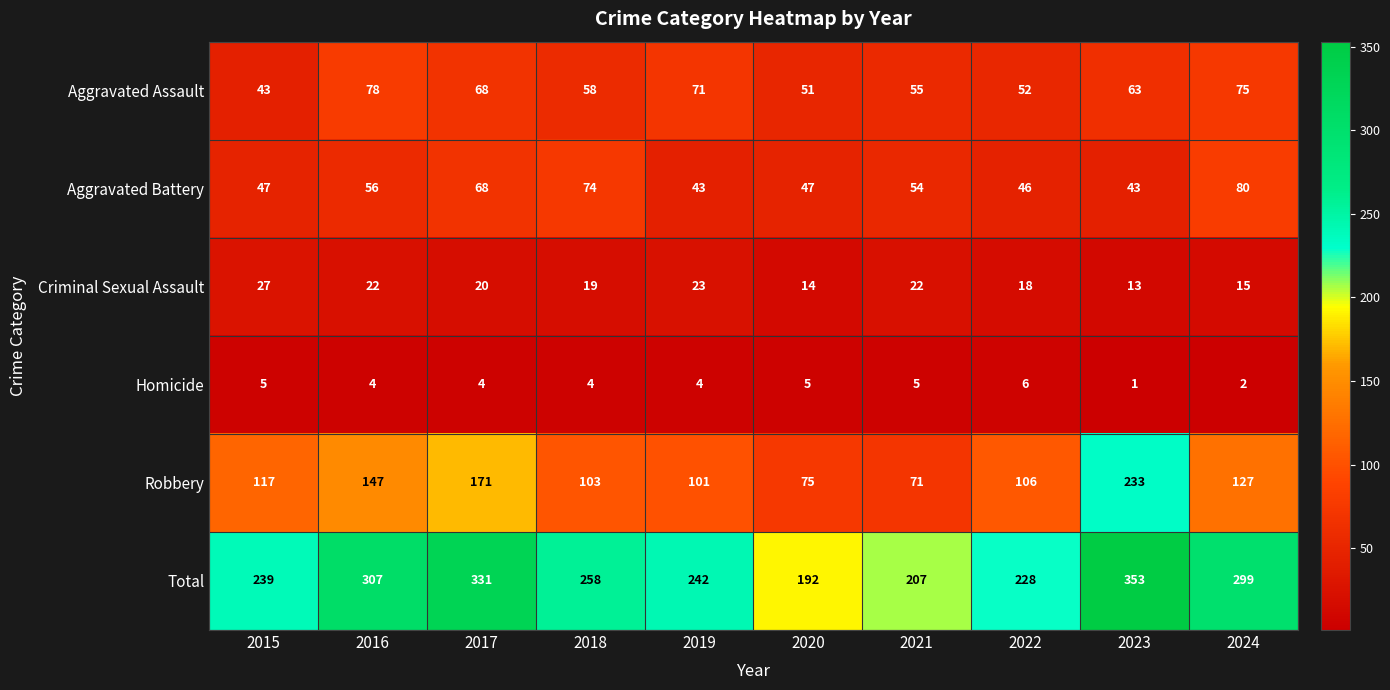

The Aggravated Battery series shows 43 at 2019. True or false?

True